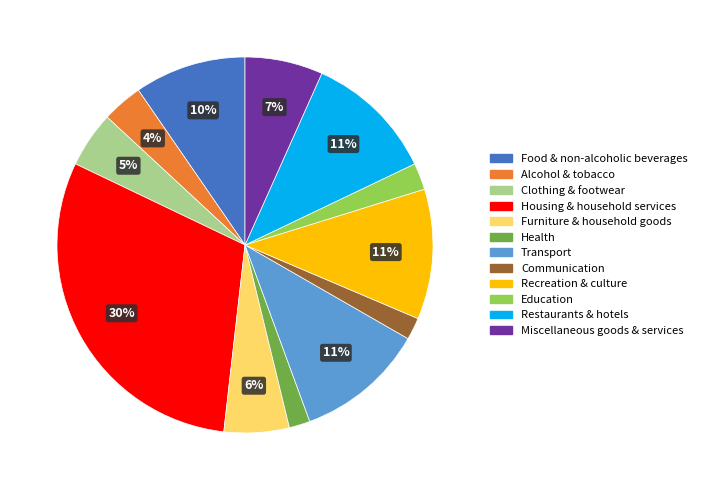

Is there any slice that represents more than half of the pie?

No